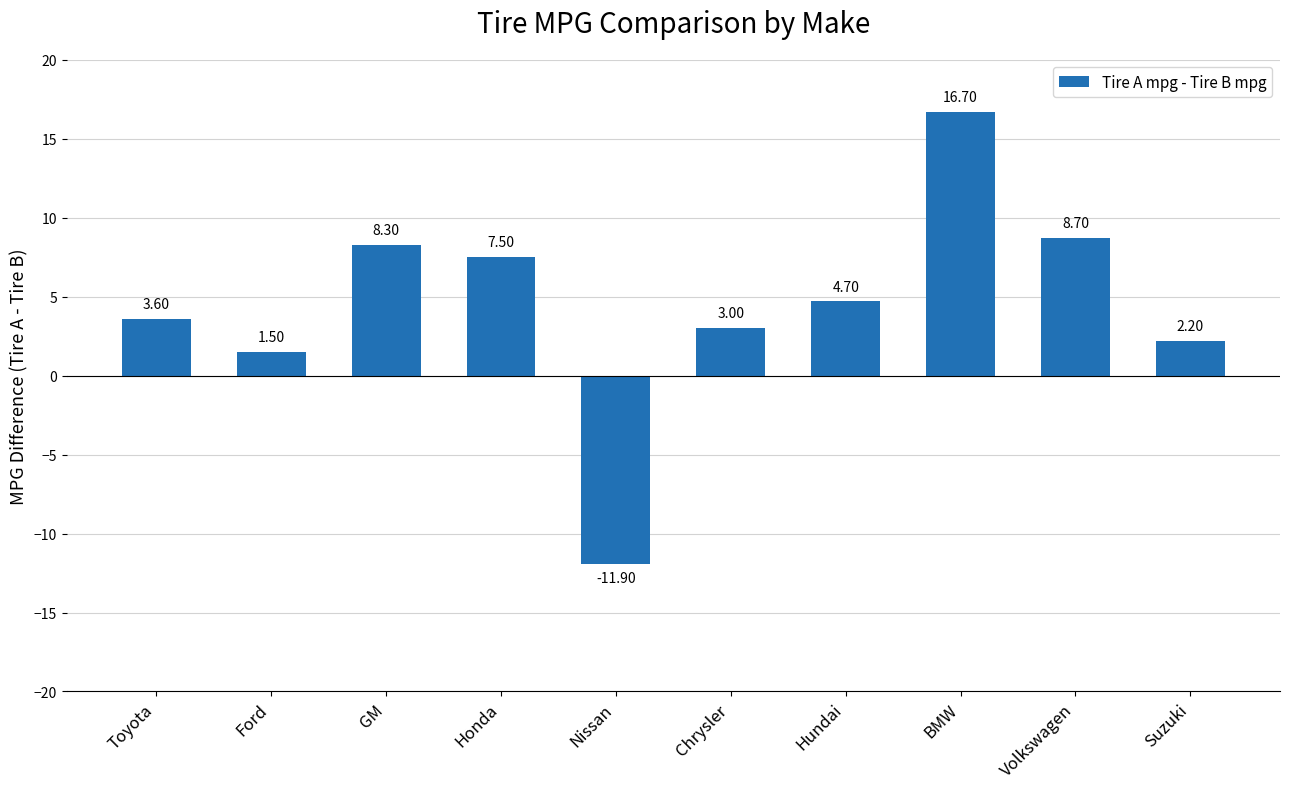

How many series are shown in this chart?

1